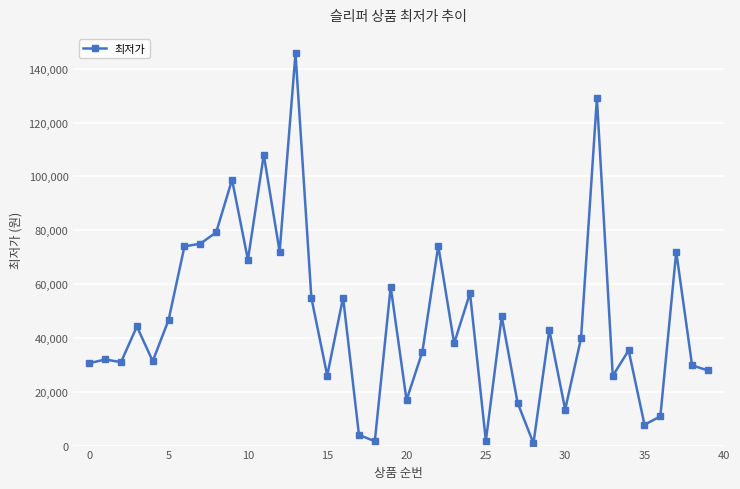

What is the greatest value displayed?

145700